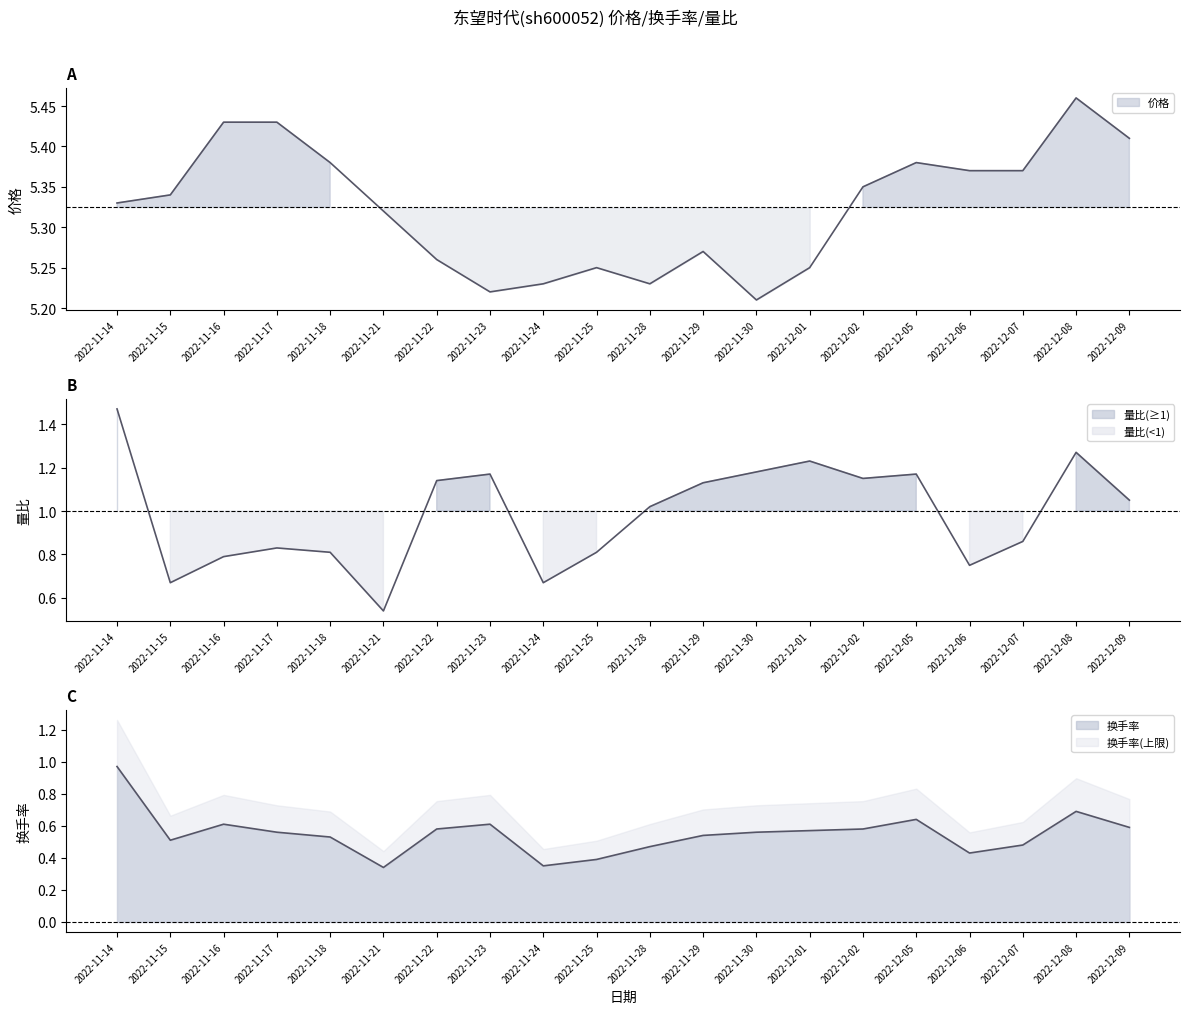

What is the value of the 量比 point at the 14th from the left?

1.2